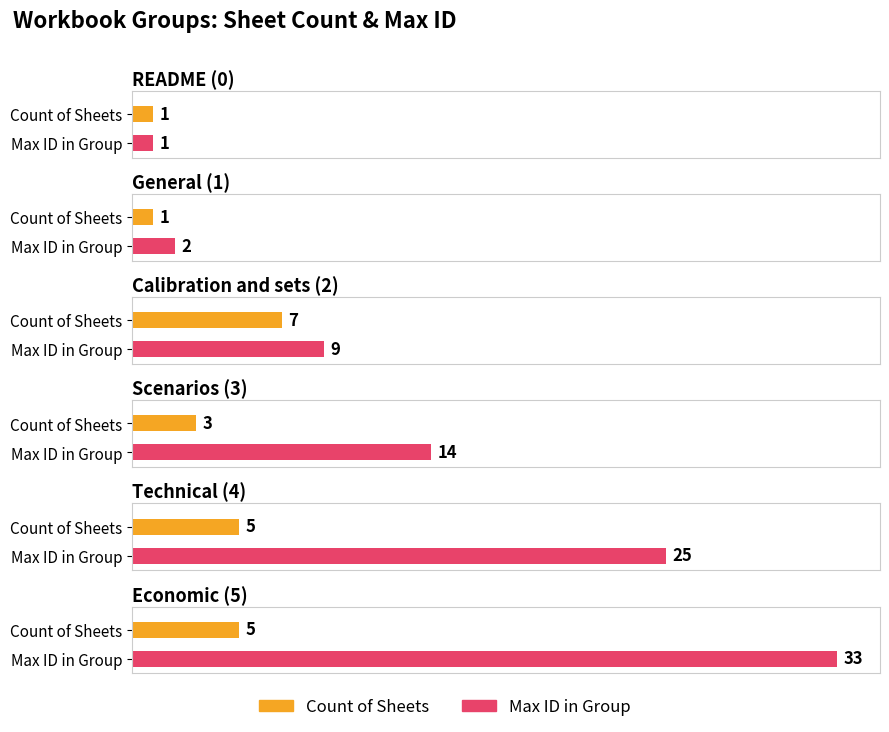

Reading right to left, what are all the values shown in this chart?

Count of Sheets: Economic (5)=5	Technical (4)=5	Scenarios (3)=3	Calibration and sets (2)=7	General (1)=1	README (0)=1
Max ID in Group: Economic (5)=33	Technical (4)=25	Scenarios (3)=14	Calibration and sets (2)=9	General (1)=2	README (0)=1